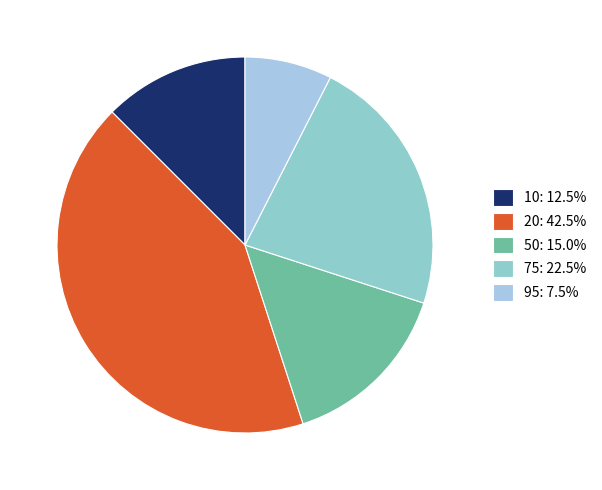

How many slices are in this pie chart?

5